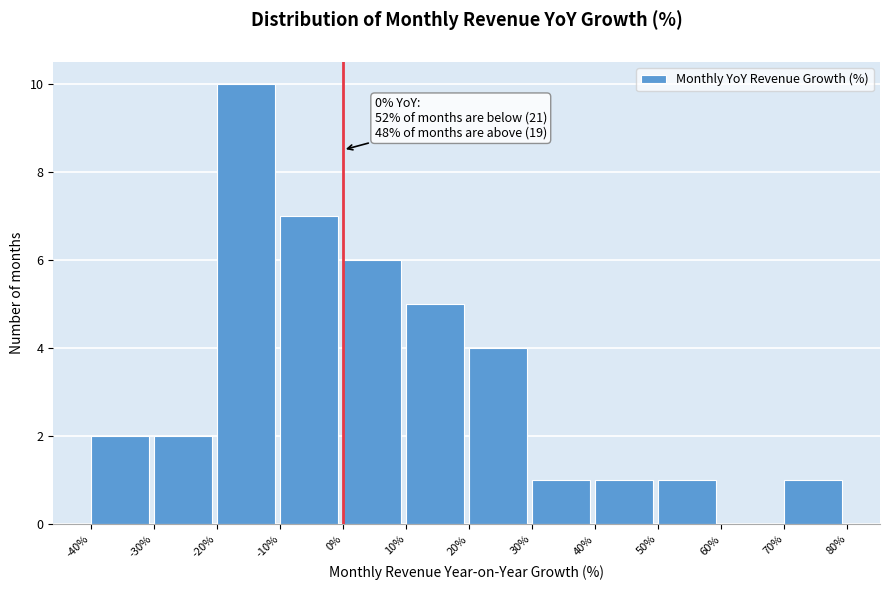

Which range on the x-axis has the tallest bar?

-20% to -10%